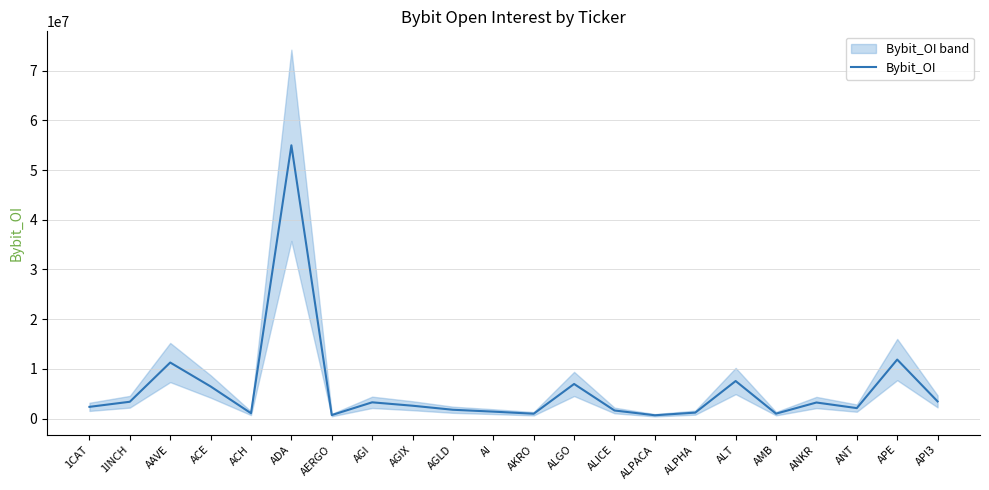

What is the ratio of the value at AKRO to the value at AI?

0.7